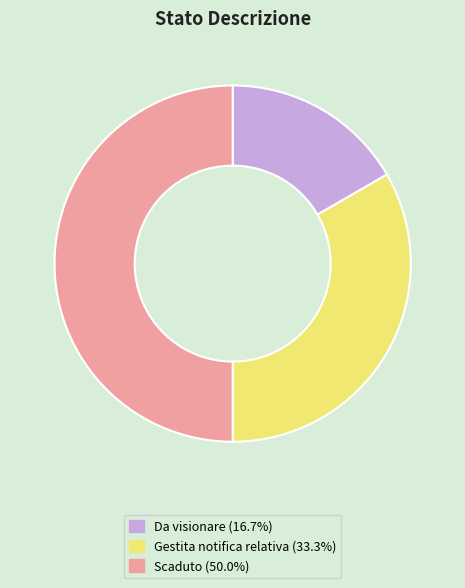

Rank the categories by value from lowest to highest.

Da visionare, Gestita notifica relativa, Scaduto